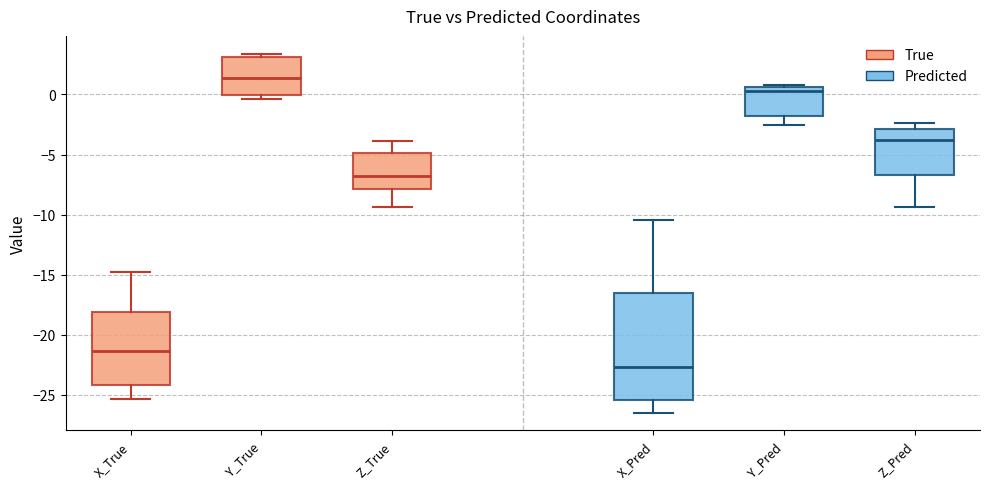

Reading left to right, read every box against the y-axis: the position of its median line, the range the box covers, and the ends of its whiskers. The values are not printed on the chart, so give them approximately, as read against the axis.

X_True: median -21.5, box -24.0 to -18.0, whiskers -25.5 to -15.0
Y_True: median 1.5, box 0.0 to 3.0, whiskers -0.5 to 3.5
Z_True: median -7.0, box -8.0 to -5.0, whiskers -9.5 to -4.0
X_Pred: median -22.5, box -25.5 to -16.5, whiskers -26.5 to -10.5
Y_Pred: median 0.0, box -2.0 to 0.5, whiskers -2.5 to 1.0
Z_Pred: median -4.0, box -6.5 to -3.0, whiskers -9.5 to -2.5